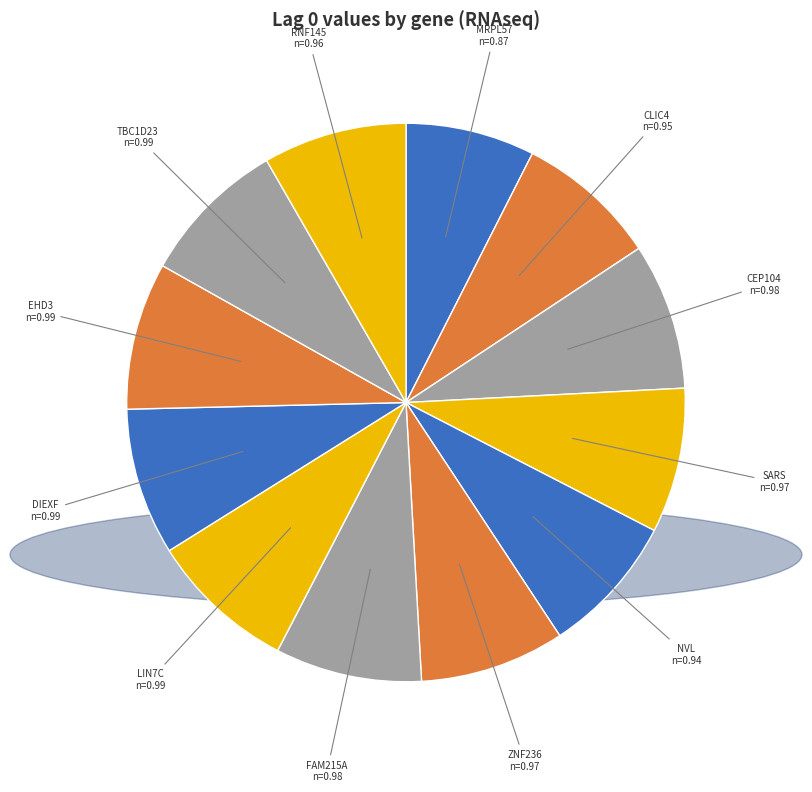

What is the smallest slice in the pie chart?

MRPL57